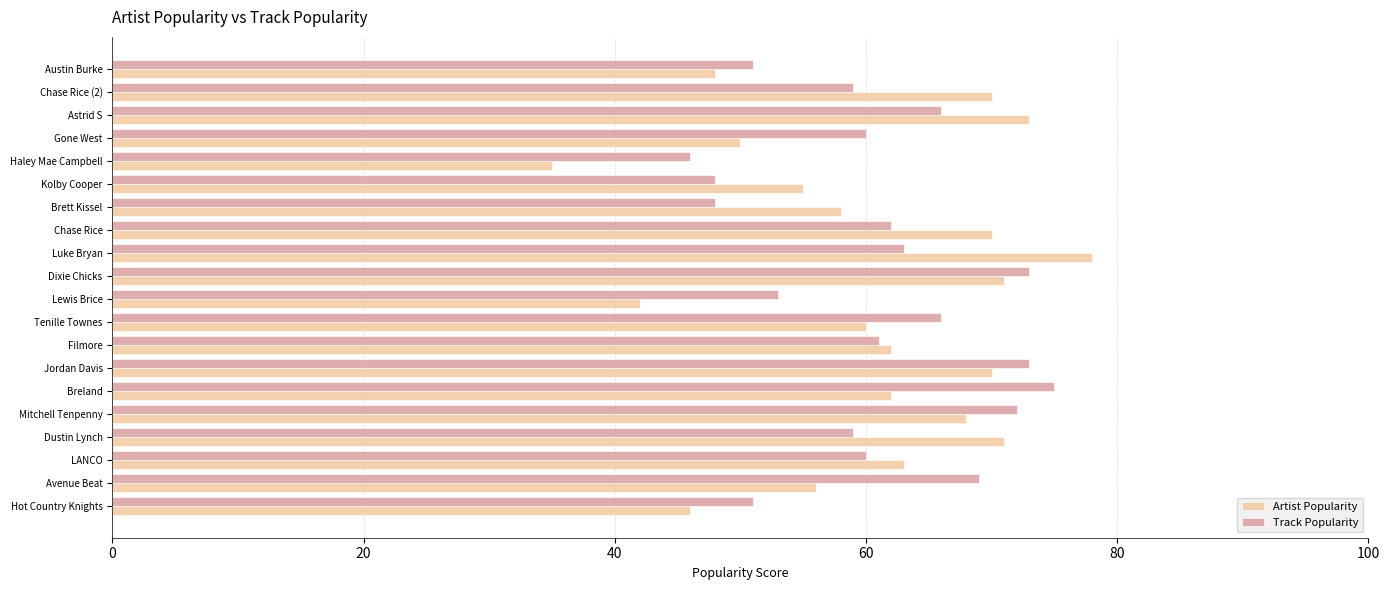

What is the difference between the second highest and minimum values in the Artist Popularity series?

38